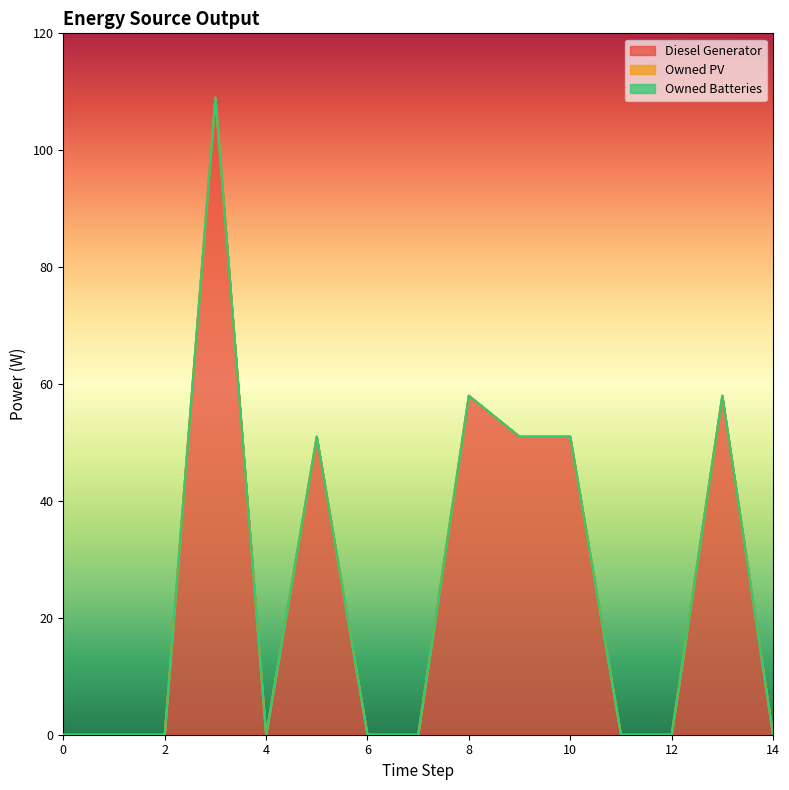

How many interior local peaks does the Diesel Generator series have?

4